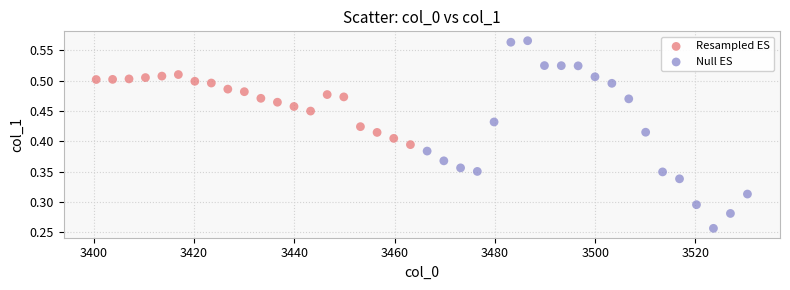

Which series has the largest Y range (max minus min)?

Null ES